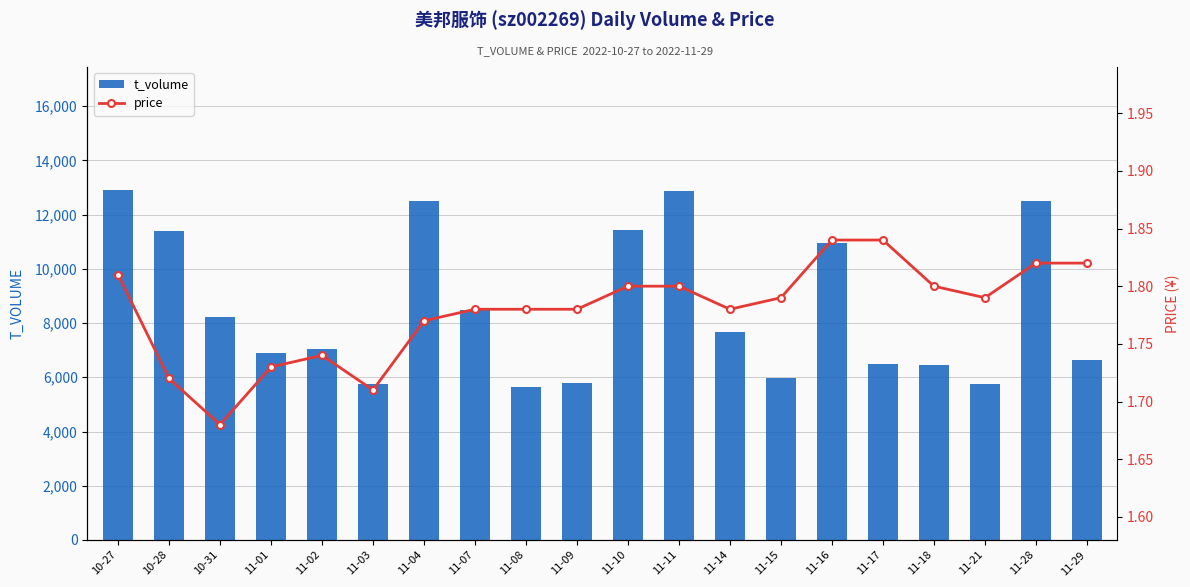

What is the label of the 14th bar from the right?

11-04